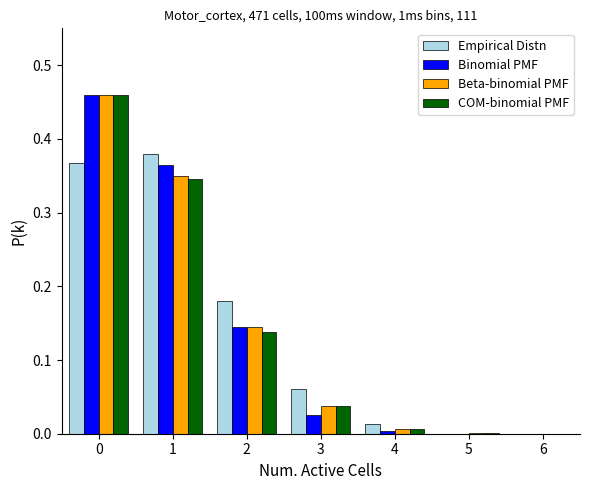

Is it true that Empirical Distn equals 0.1 at 1?

False